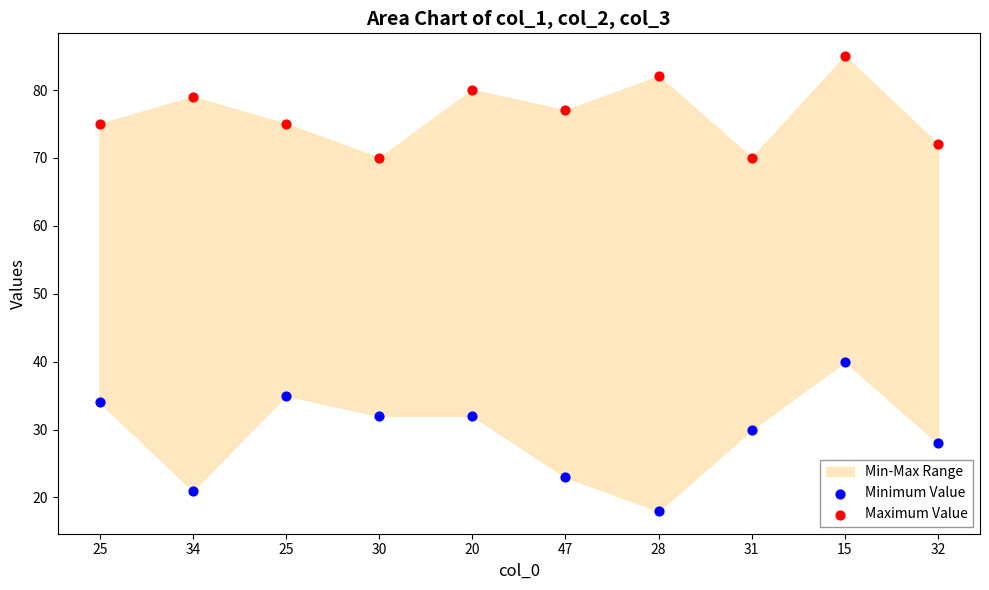

Which series reaches the minimum Y coordinate?

Minimum Value